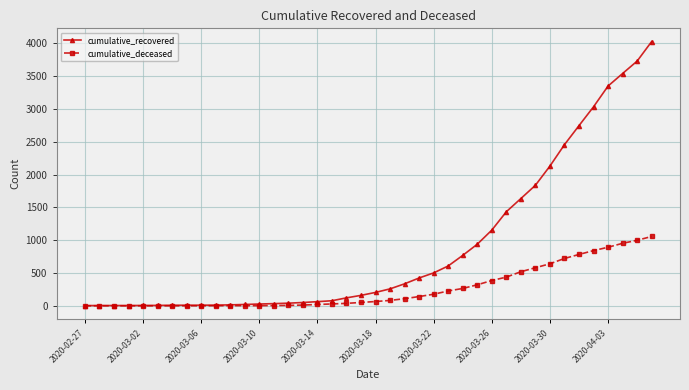

Rank the series by their maximum value, from lowest to highest.

cumulative_deceased, cumulative_recovered